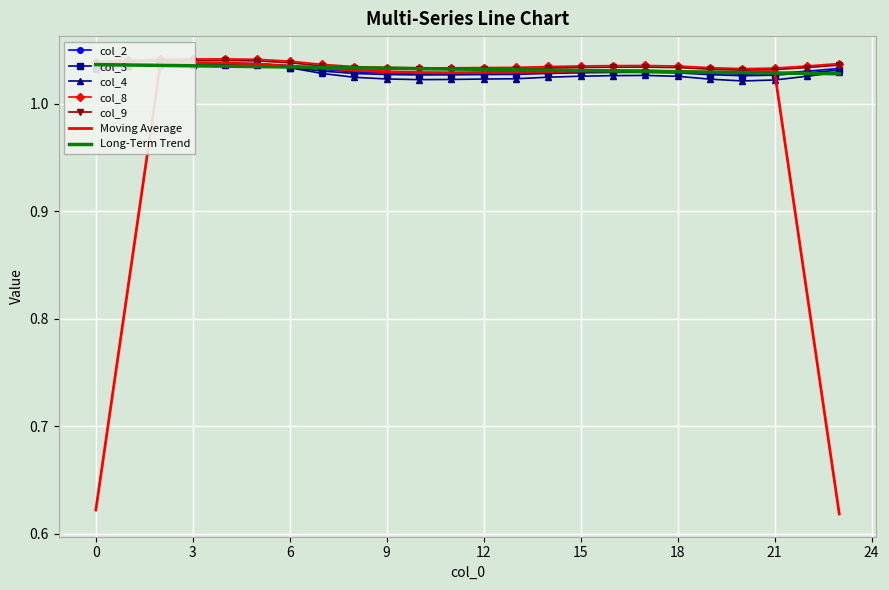

Is it true that col_2 equals 1.0 at 18?

True